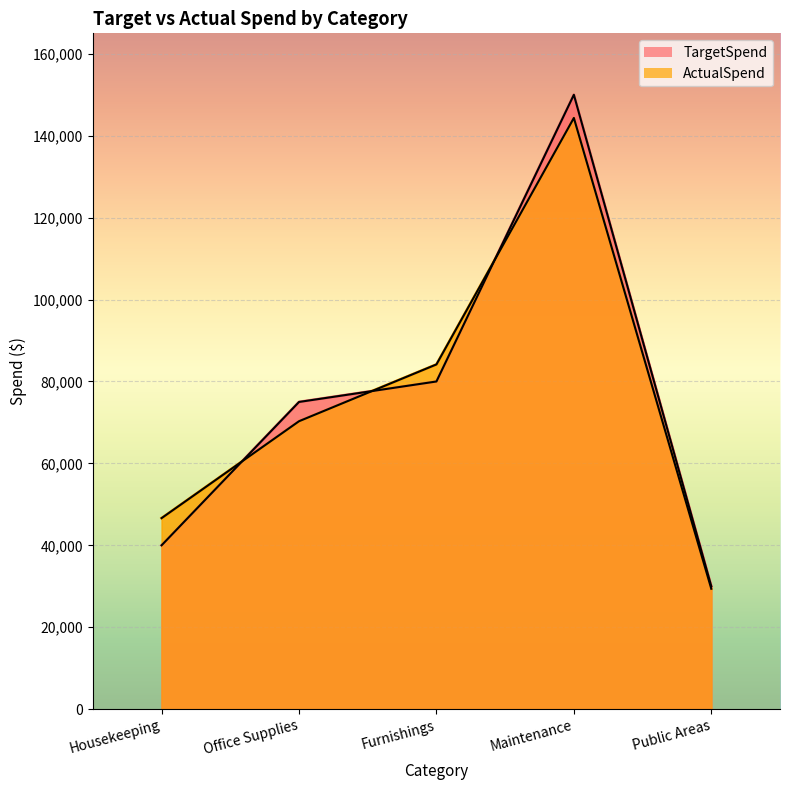

What is the sum of the ActualSpend values at Furnishings and Public Areas?

113554